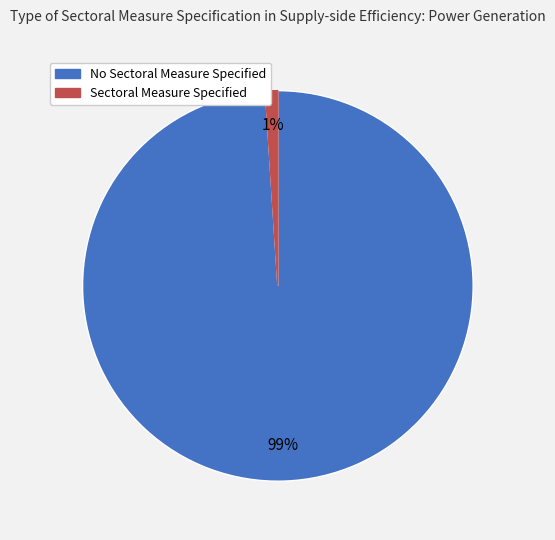

What is the majority slice?

No Sectoral Measure Specified